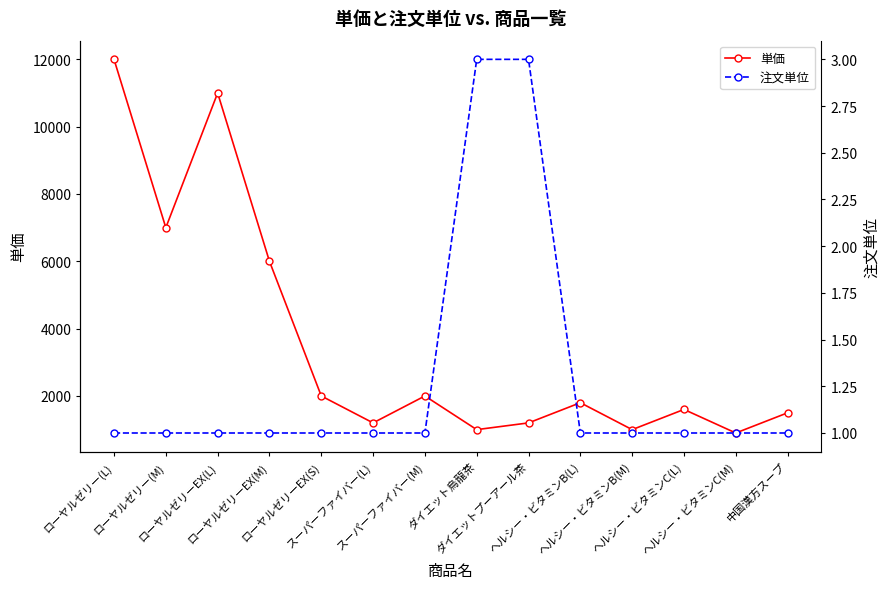

At which label does 注文単位 reach its minimum?

ローヤルゼリー(L)